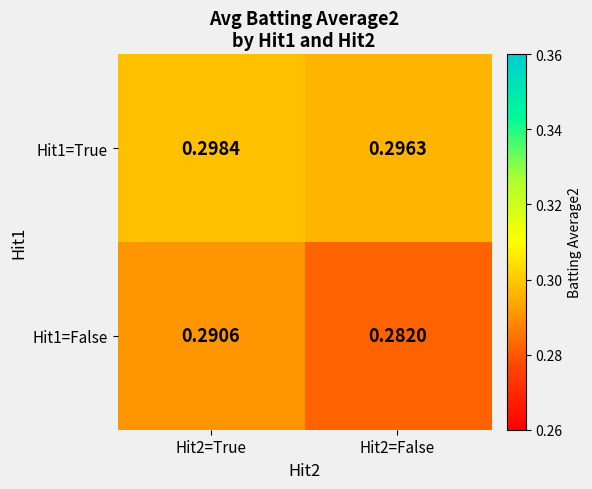

Is the value of Hit1=False at Hit2=False greater than the value of Hit1=True at Hit2=False?

No